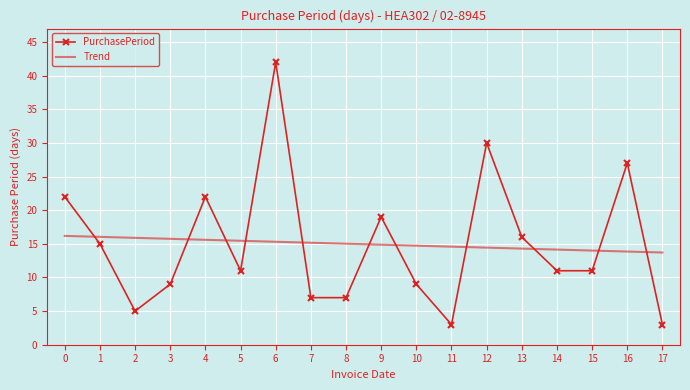

What is the spread (max minus min) of values at 7?

8.2